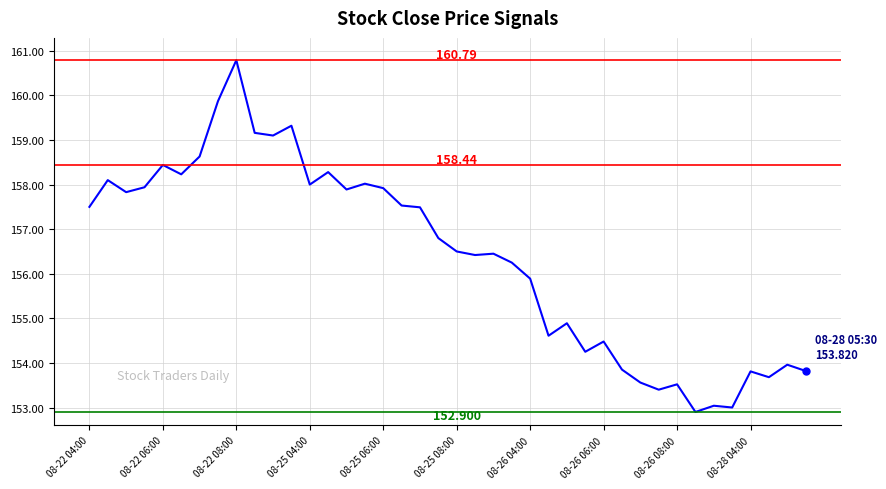

How many series are shown in this chart?

1